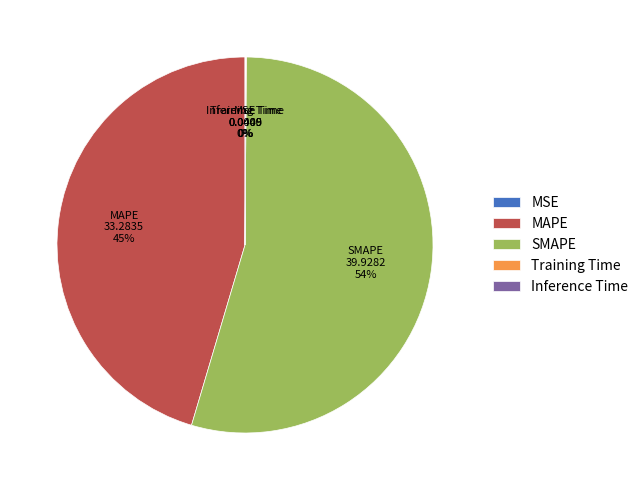

Which category accounts for the majority?

SMAPE